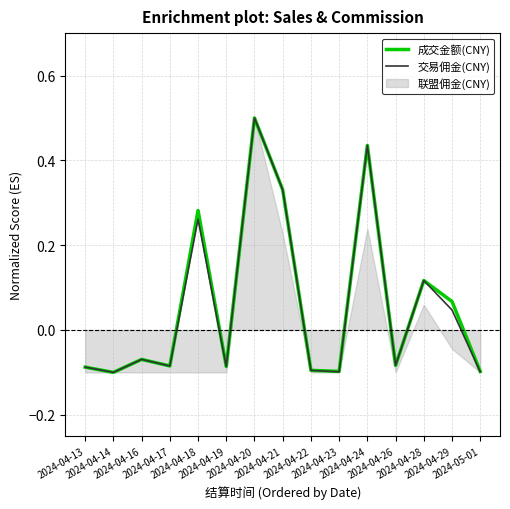

Which series has the widest spread of values?

成交金额(CNY)